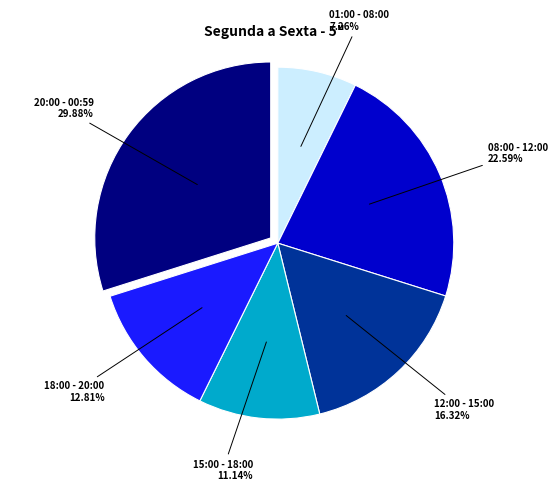

Is there a majority slice in this chart?

No